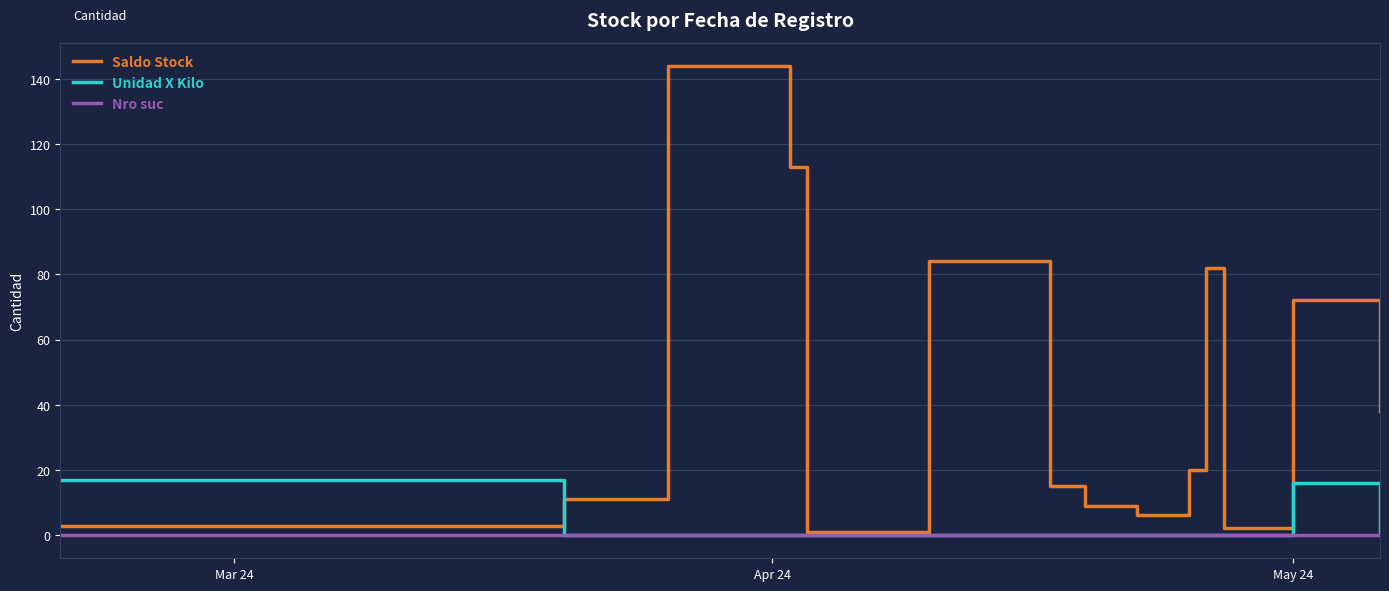

List the series in order of their peak value, highest first.

Saldo Stock, Unidad X Kilo, Nro suc